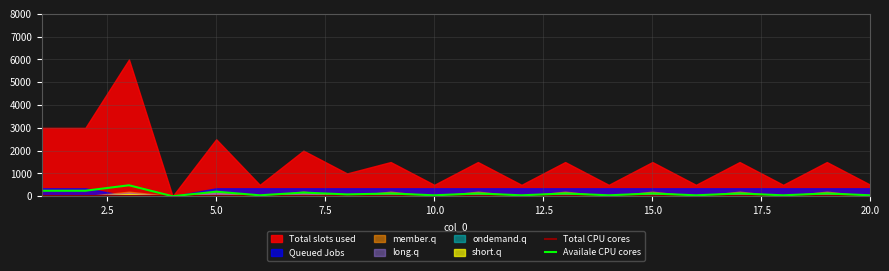

What is the value of the Total CPU cores point at the 15th from the left?

6.0